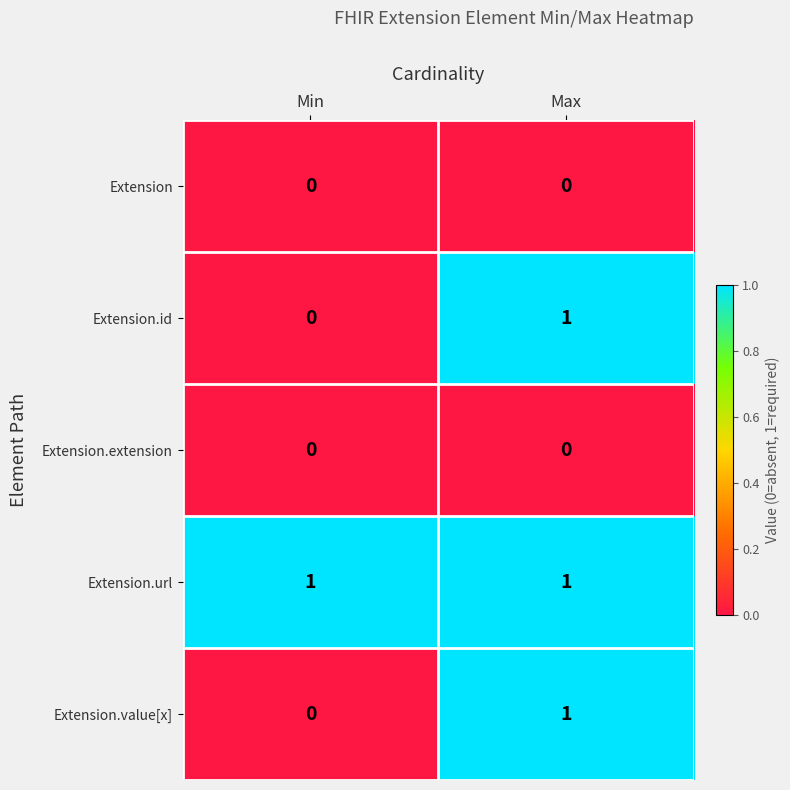

Which series has the largest total across all categories?

Extension.url